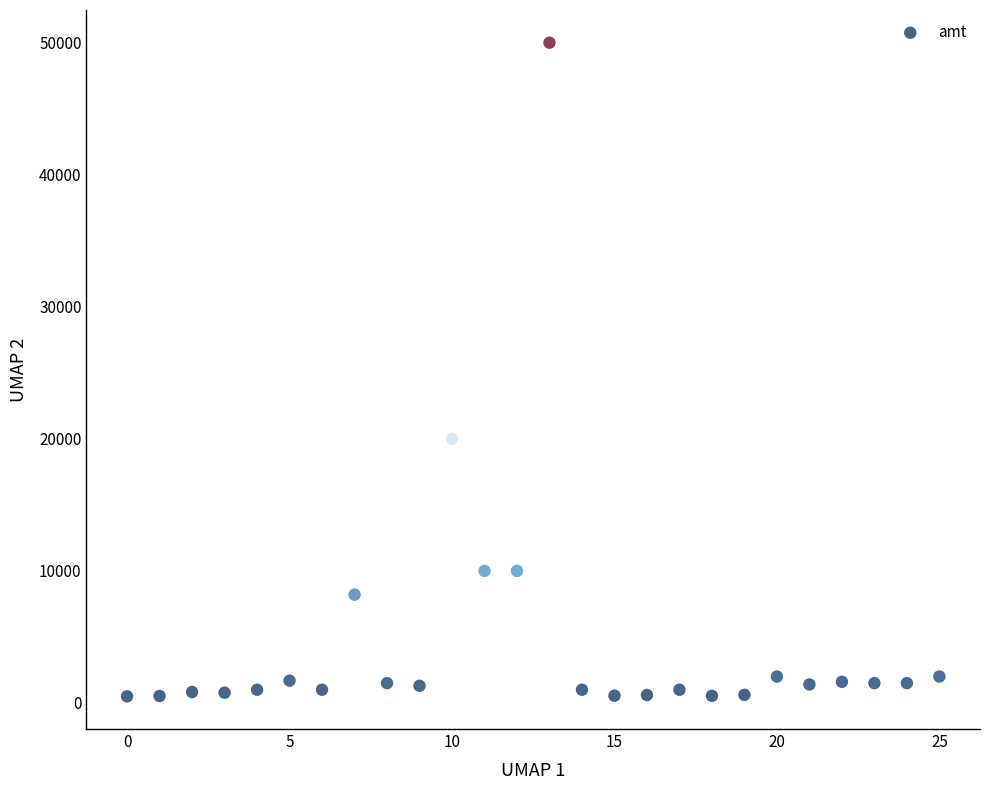

What is the range of Y values (max minus min)?

49500